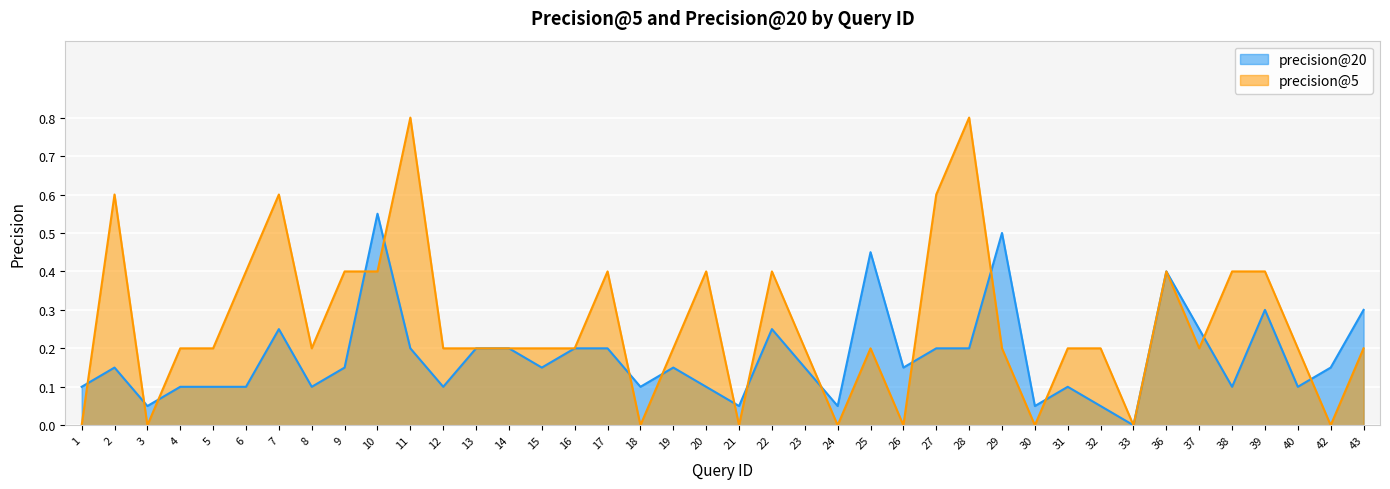

What is the sum of the precision@20 values at 18 and 8?

0.2